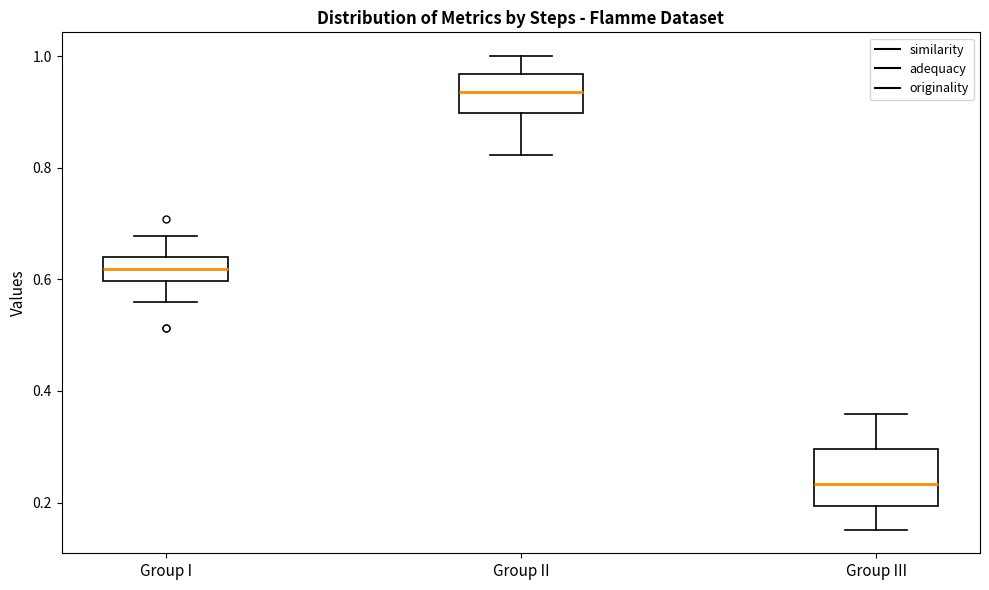

Where is the upper edge of the box for Group III on the y-axis? The values are not printed on the chart, so give them approximately, as read against the axis.

0.30